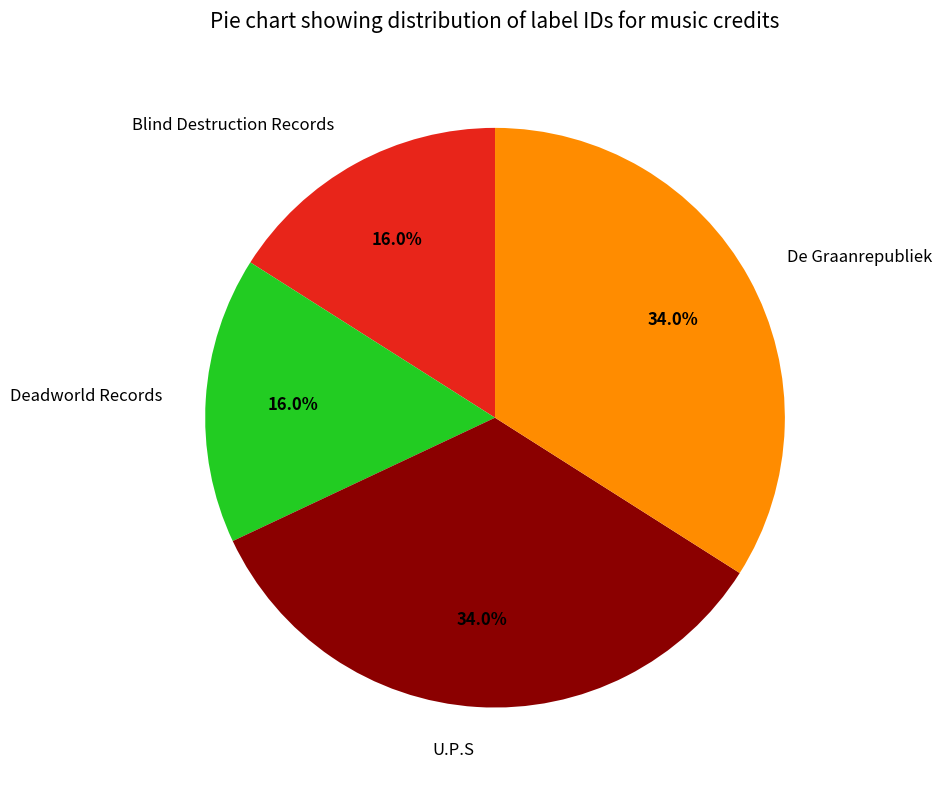

Is there any slice that represents more than half of the pie?

No